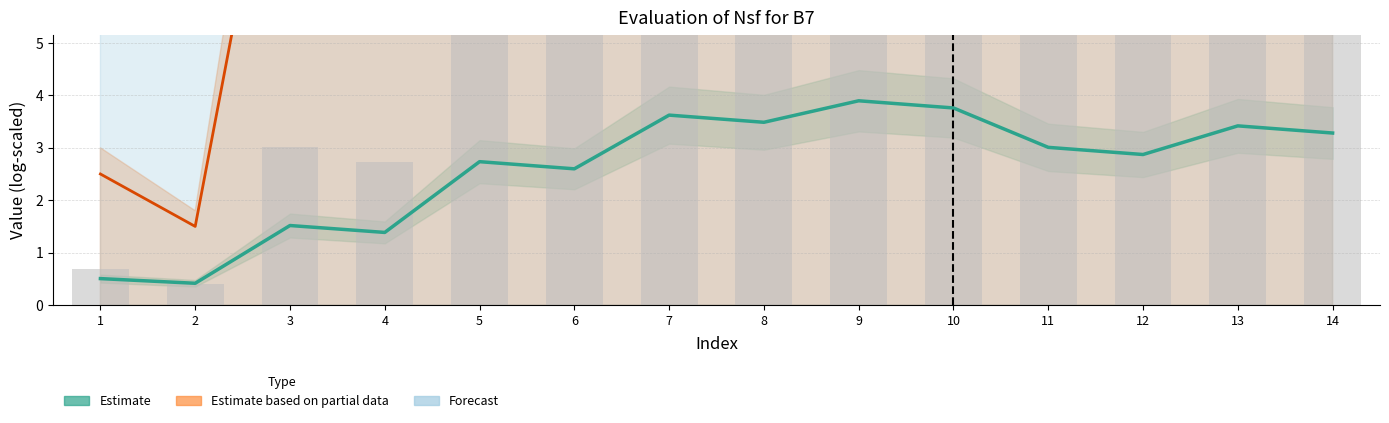

True or false: the data shows 3.7 at 5.

False